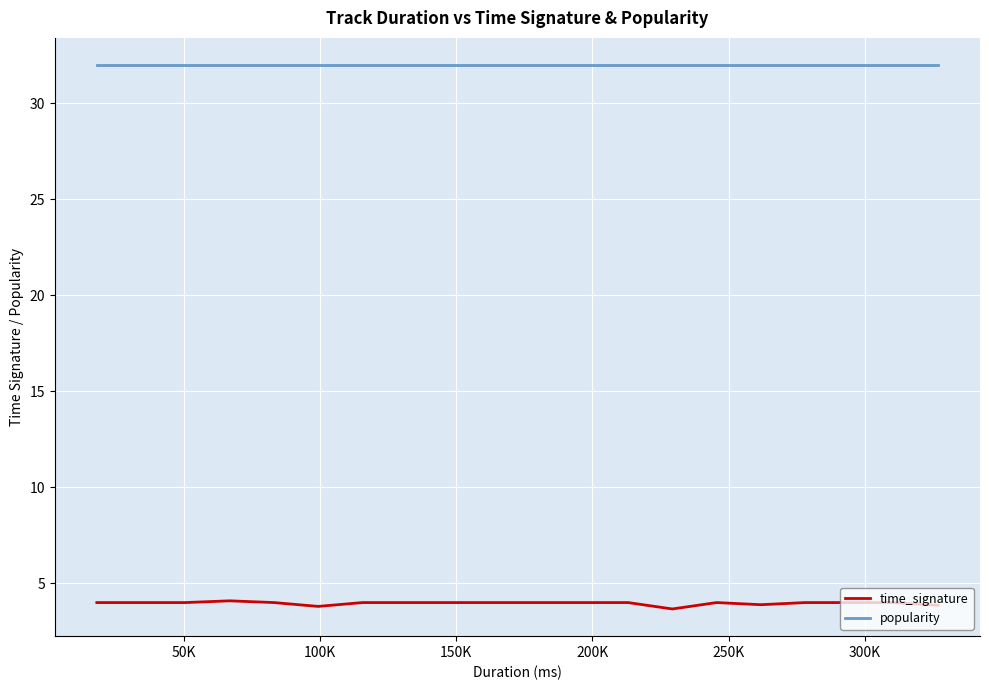

True or false: time_signature and popularity cross at least once.

False